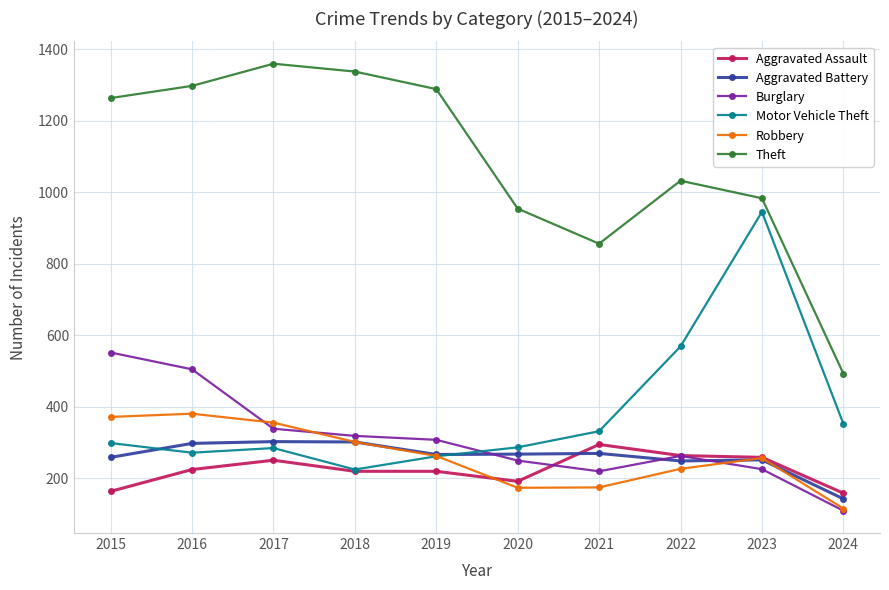

What is the total value across all series at 2016?

2978